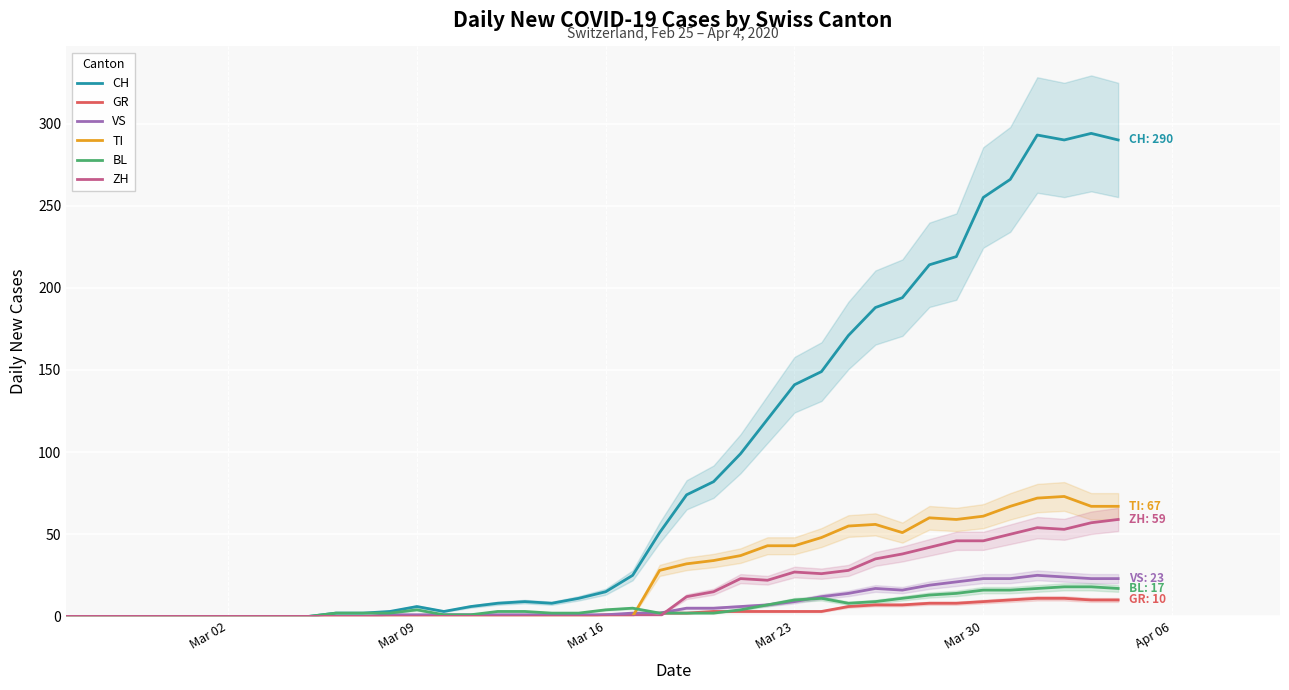

Is it true that TI equals -42 at Mar 09?

False